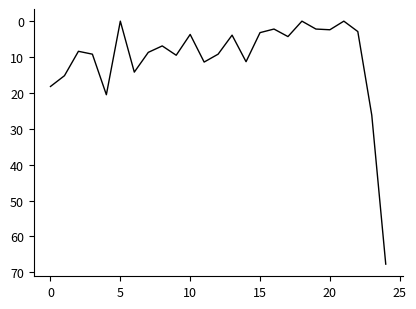

What is the greatest value displayed?

67.7